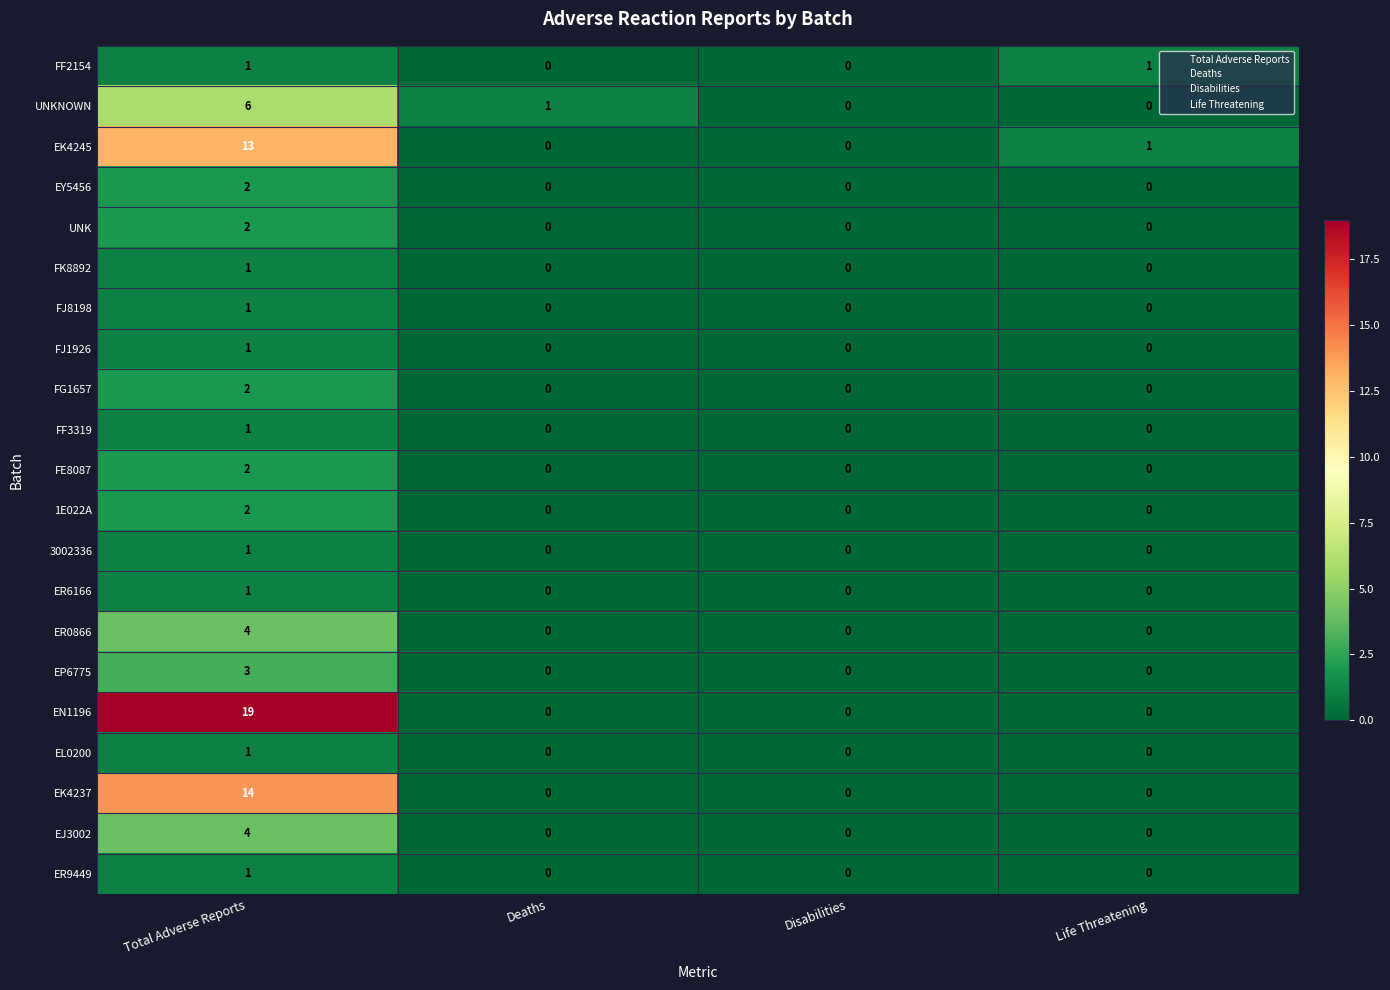

The EY5456 series shows -1 at Disabilities. True or false?

False